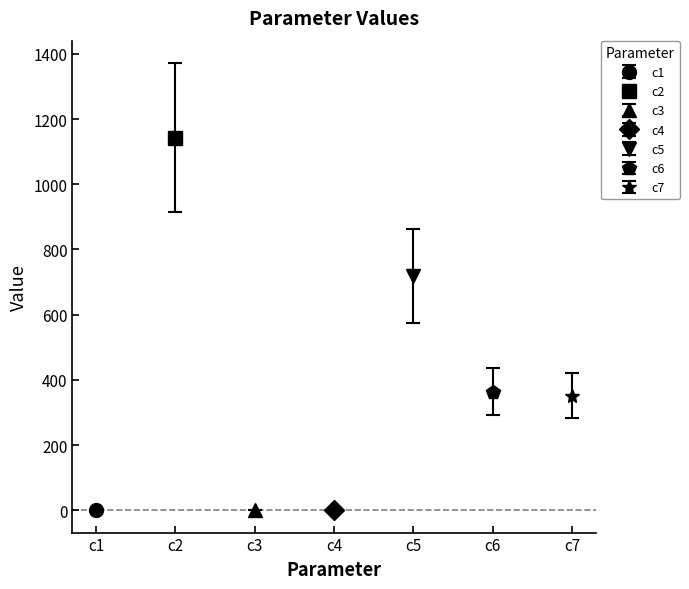

What is the average value?

368.6